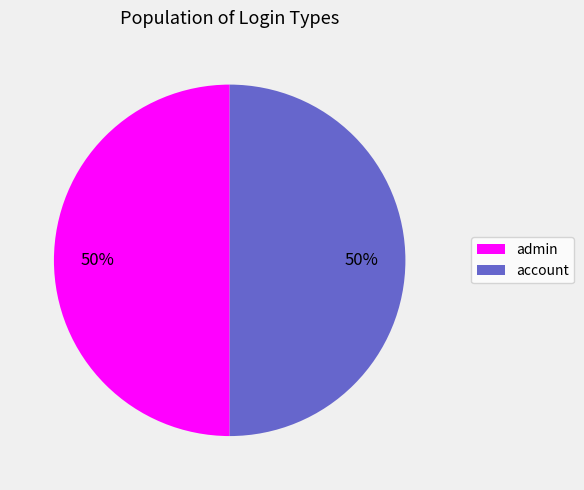

To the nearest percent, what is the average slice percentage?

50%